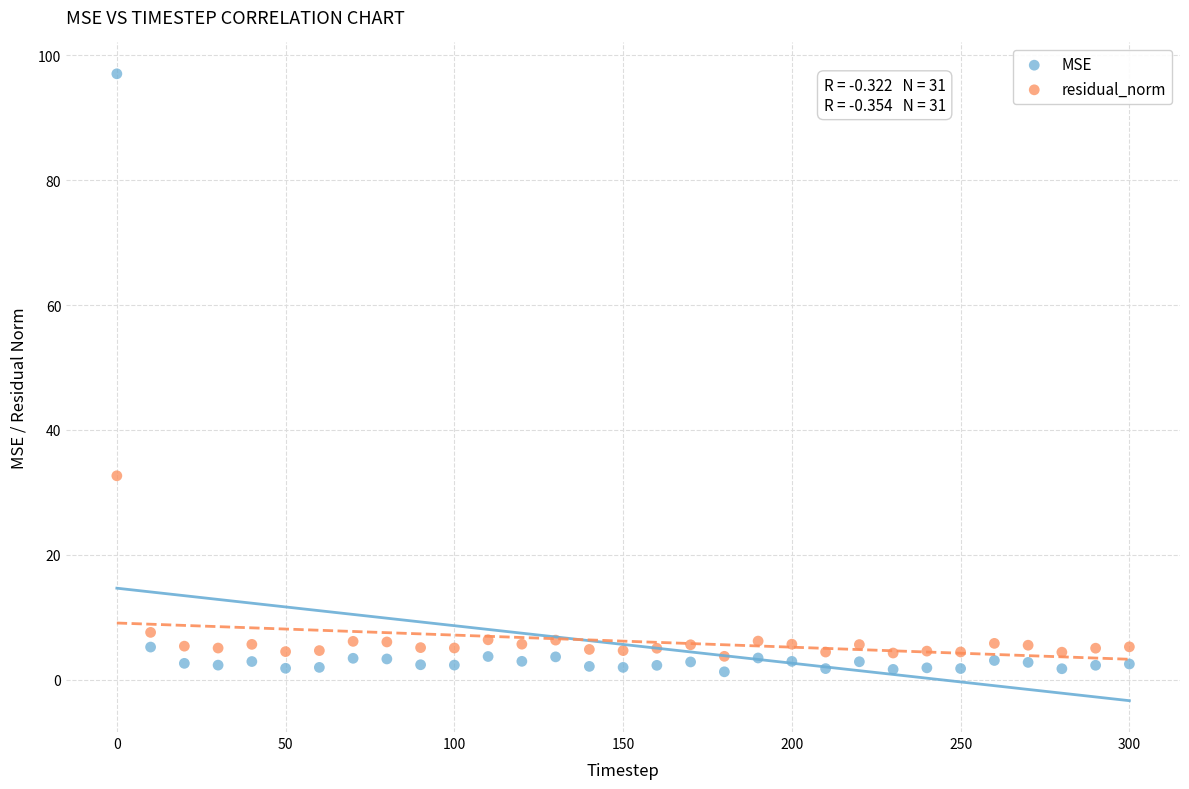

Across all series, what Y value is closest to 49?

32.7